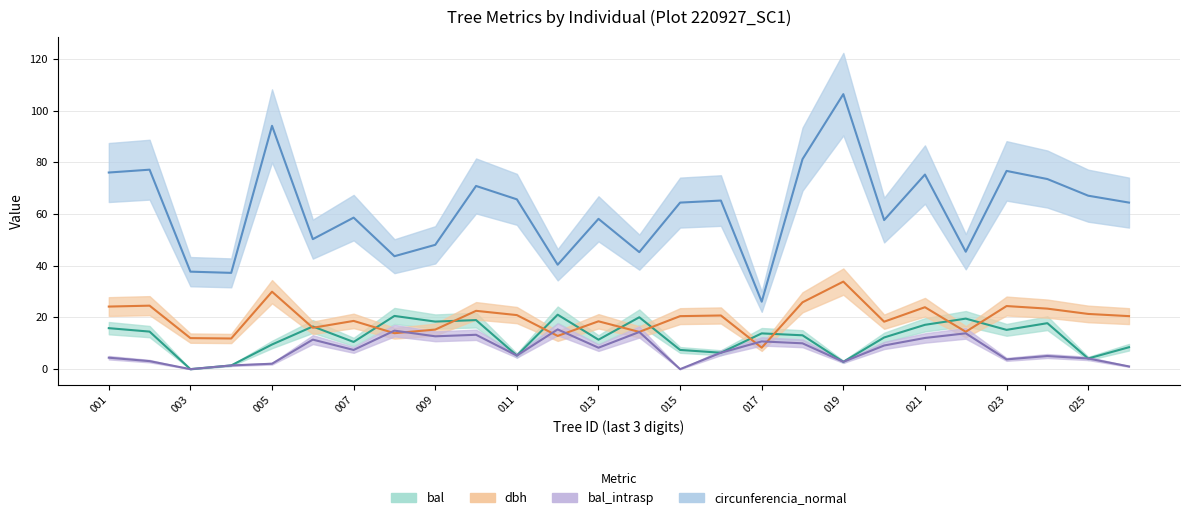

What is the difference between the bal_intrasp values at 220927007 and 220927020?

1.7